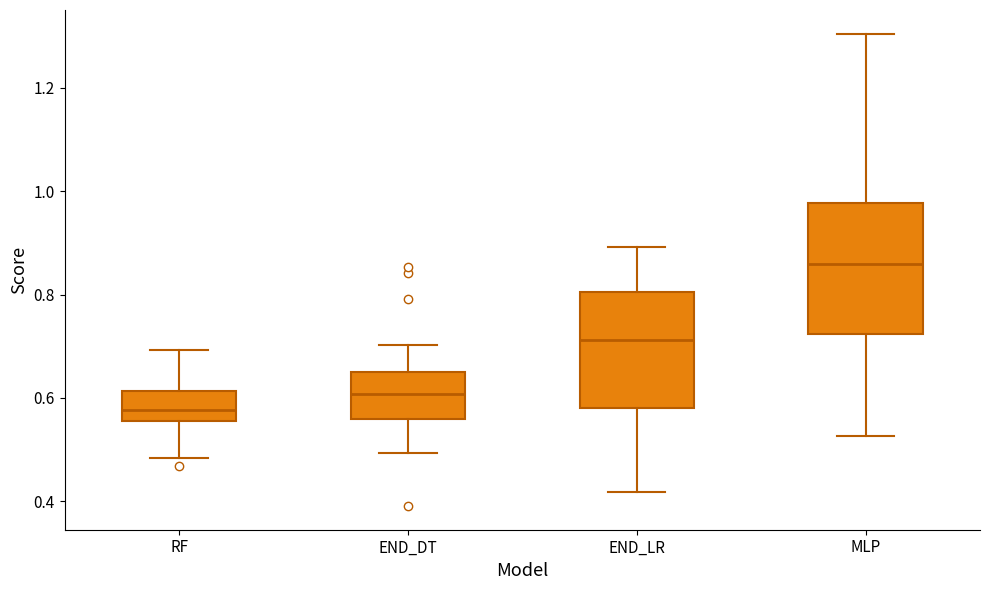

Comparing the boxes themselves (not the whiskers), which one is the tallest?

MLP